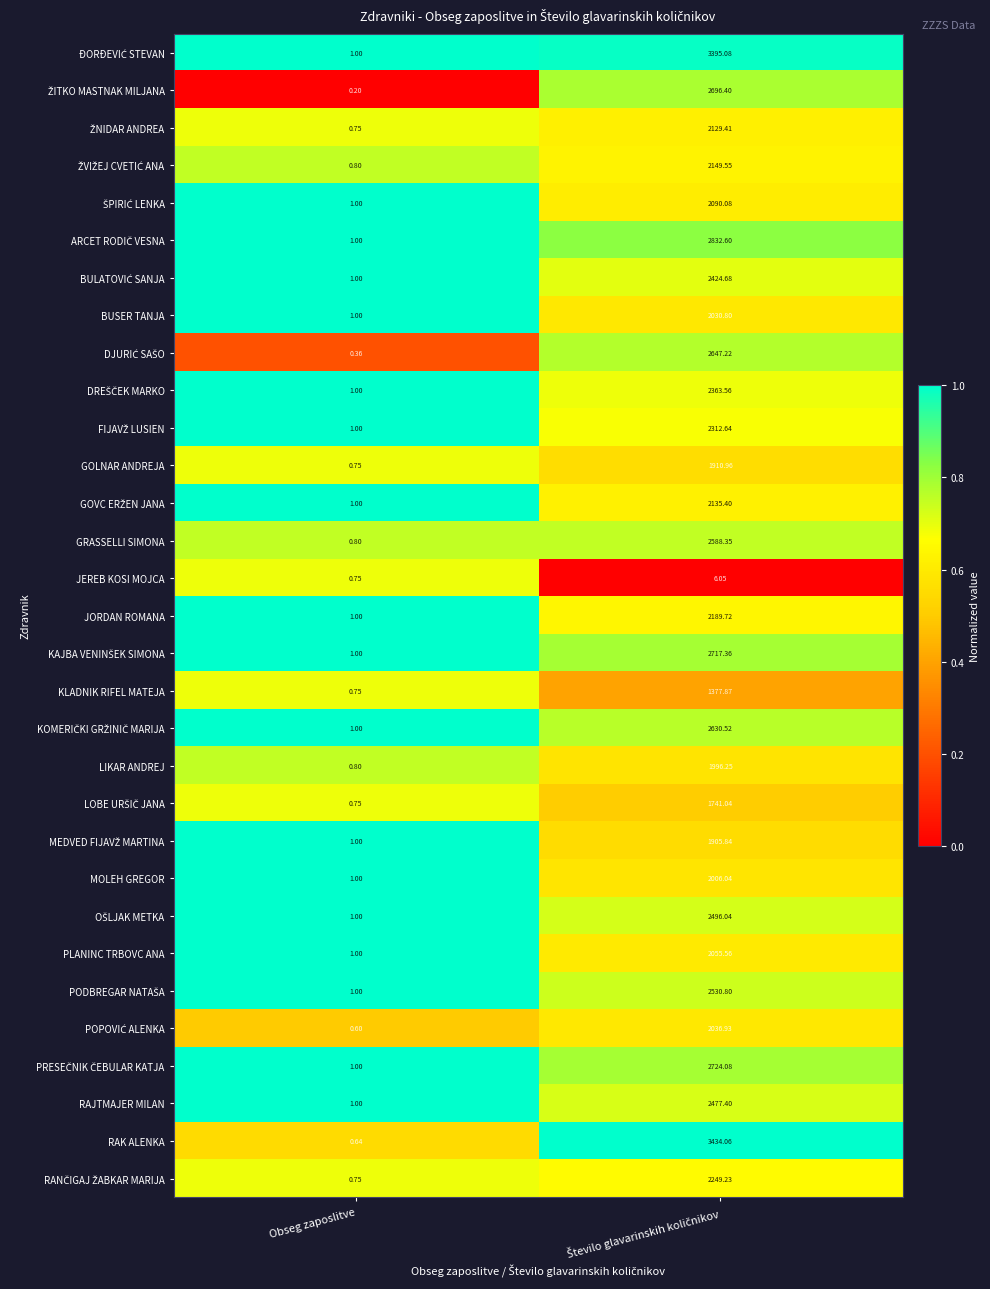

Which series has the largest range (max minus min)?

RAK ALENKA